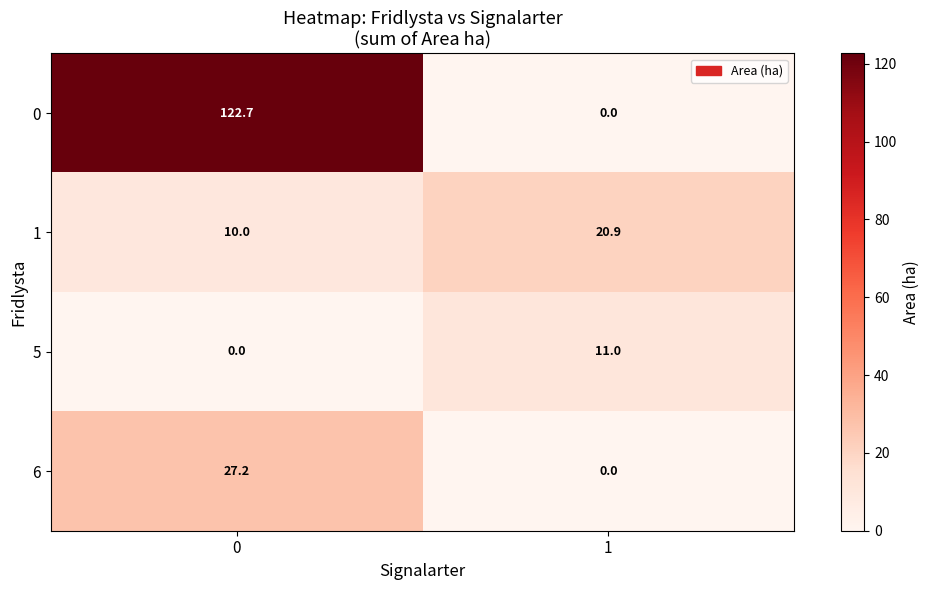

What is the total value across all series at 0?

159.9